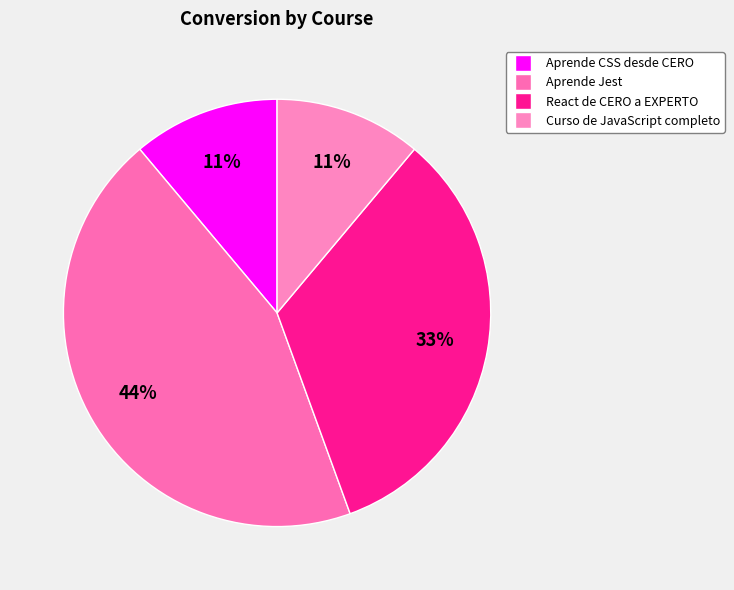

How many segments does this pie chart have?

4